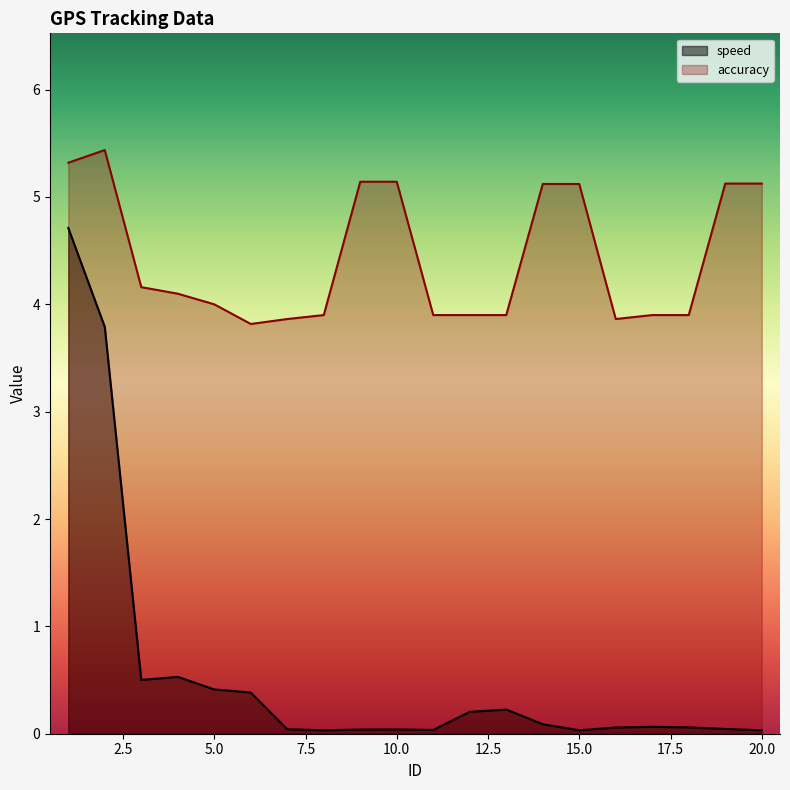

What value does the accuracy series have at 4?

4.1